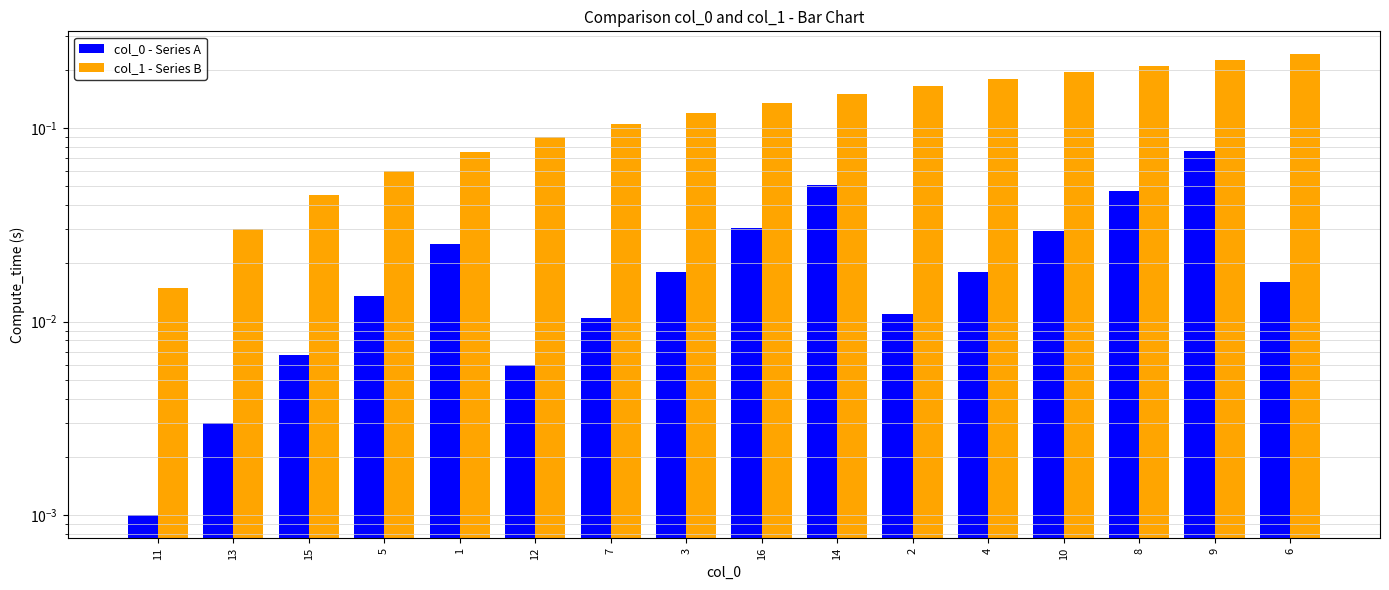

At which category is the sum across all series the highest?

9